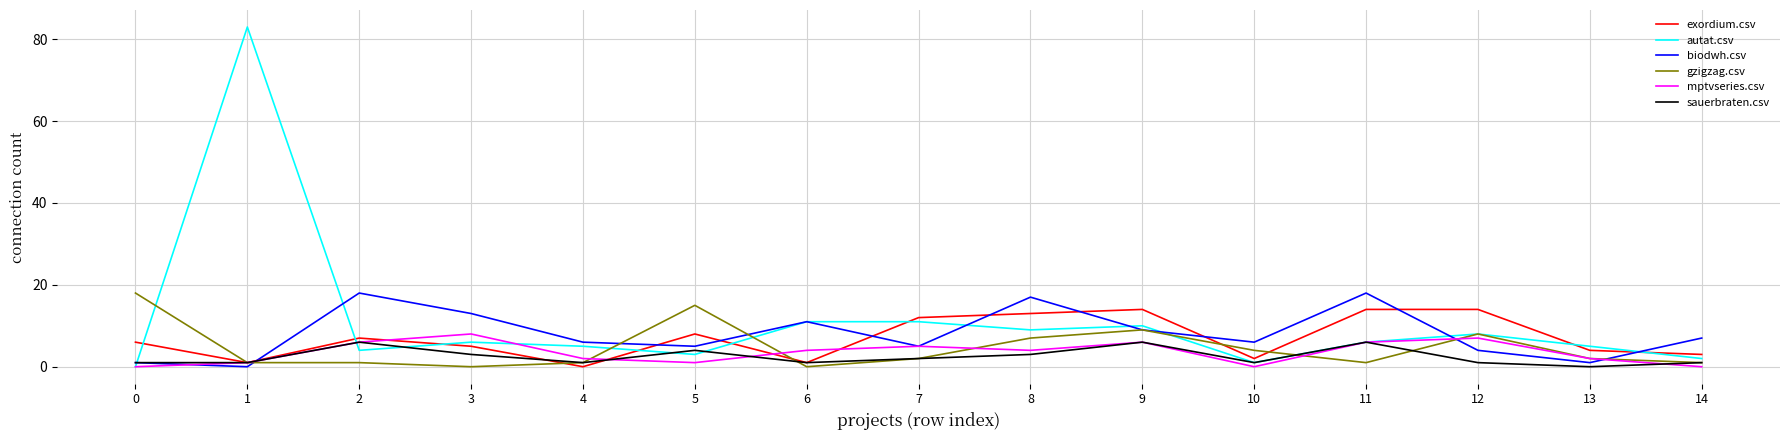

Reading left to right, what are all the values shown in this chart?

exordium.csv: 6	1	7	5	0	8	1	12	13	14	2	14	14	4	3
autat.csv: 0	83	4	6	5	3	11	11	9	10	1	6	8	5	2
biodwh.csv: 1	0	18	13	6	5	11	5	17	9	6	18	4	1	7
gzigzag.csv: 18	1	1	0	1	15	0	2	7	9	4	1	8	2	1
mptvseries.csv: 0	1	6	8	2	1	4	5	4	6	0	6	7	2	0
sauerbraten.csv: 1	1	6	3	1	4	1	2	3	6	1	6	1	0	1